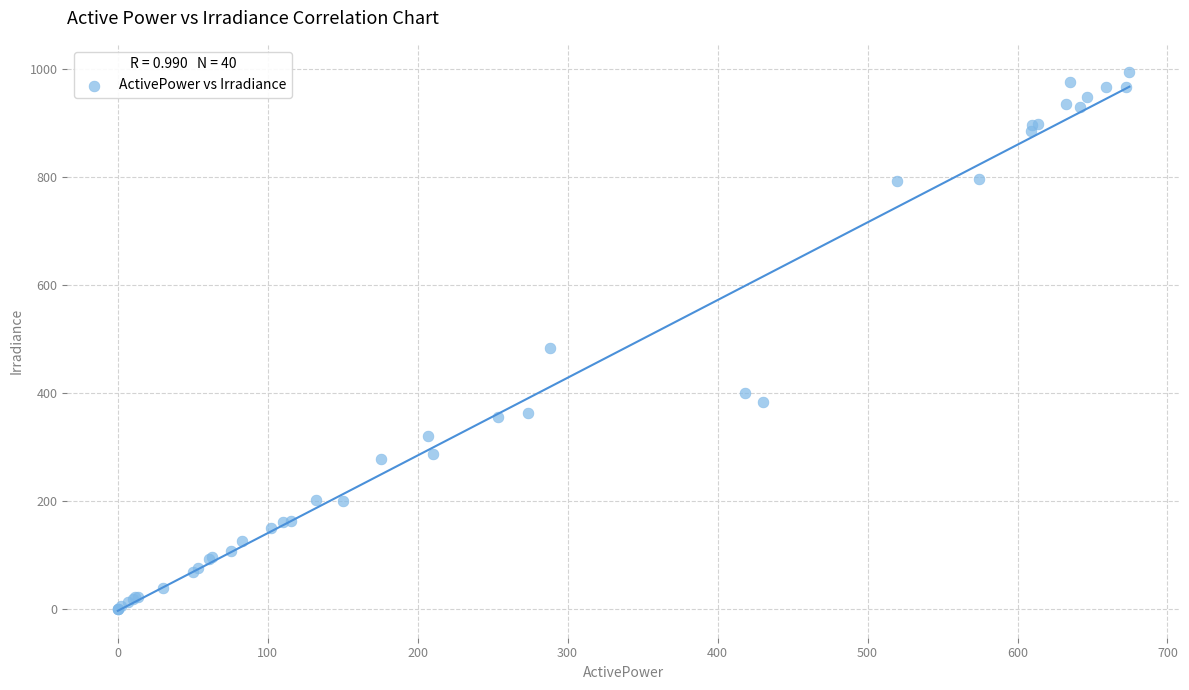

What Y value in the scatter plot is closest to 497?

484